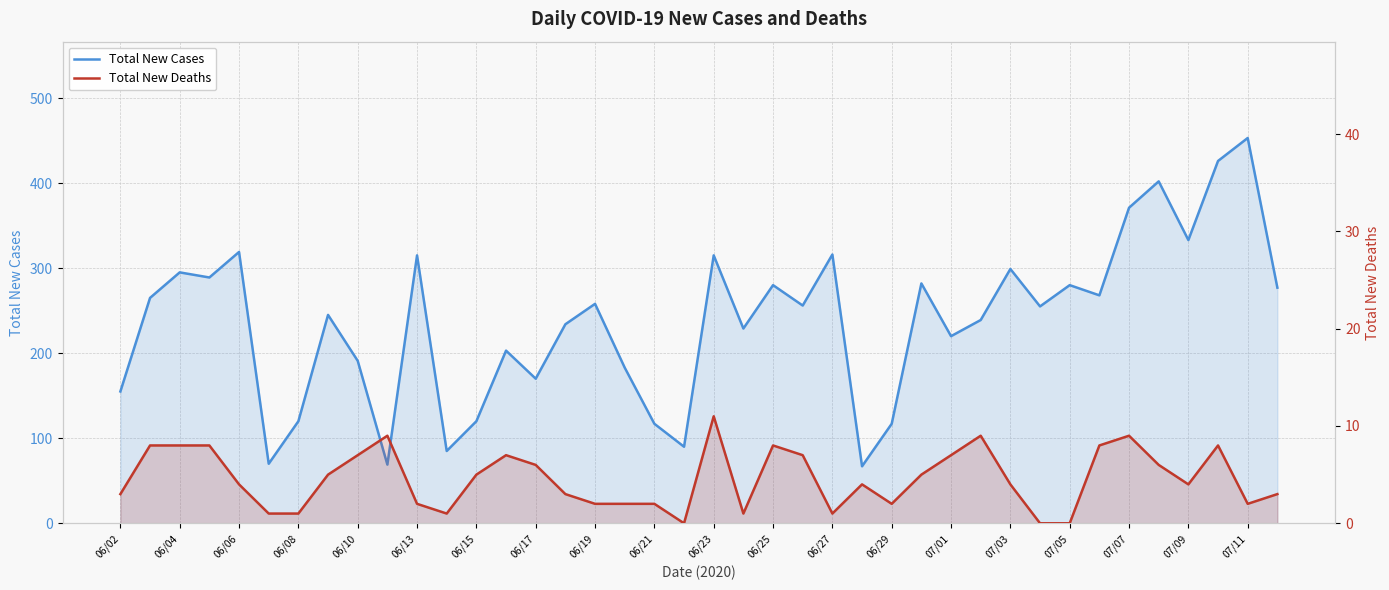

True or false: Total New Cases and Total New Deaths intersect in this chart.

False